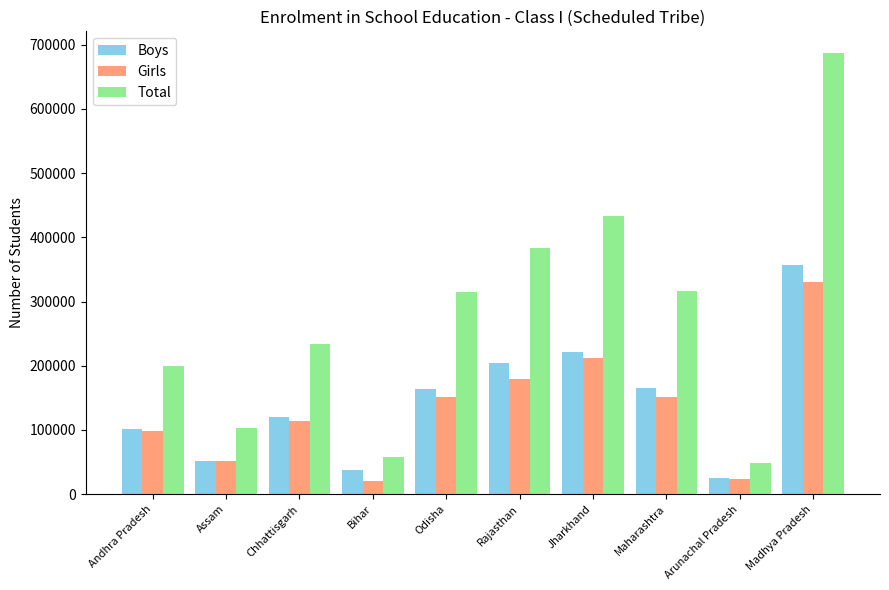

What is the label of the 9th bar from the right?

Assam